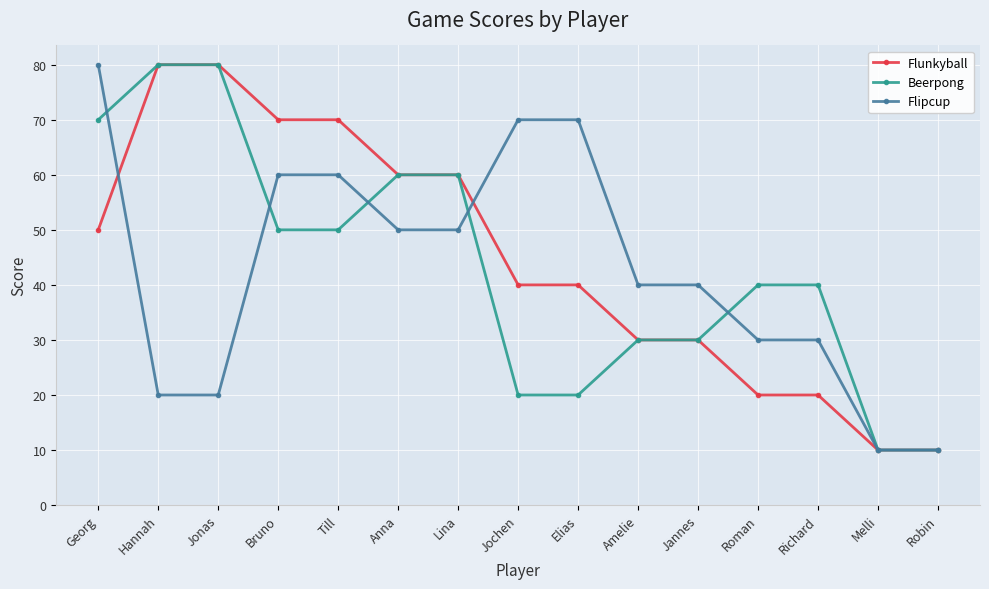

What is the maximum value for Flunkyball?

80